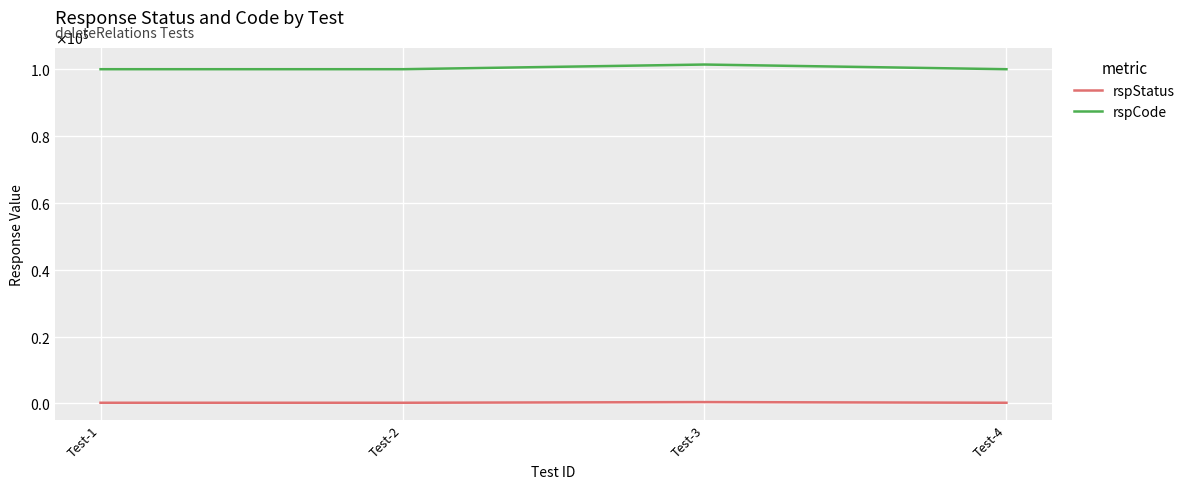

True or false: rspStatus and rspCode intersect in this chart.

False